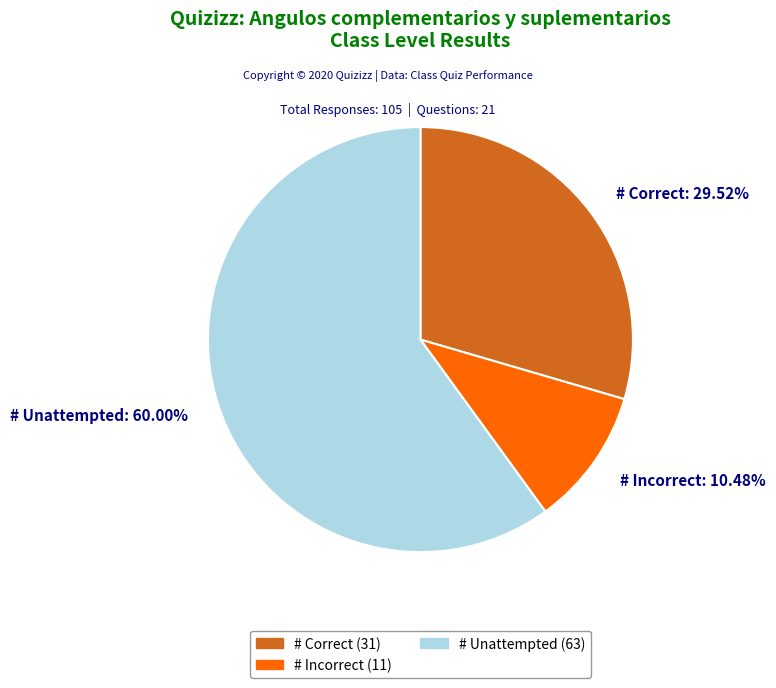

Is the sum of # Unattempted and # Correct greater than half?

Yes